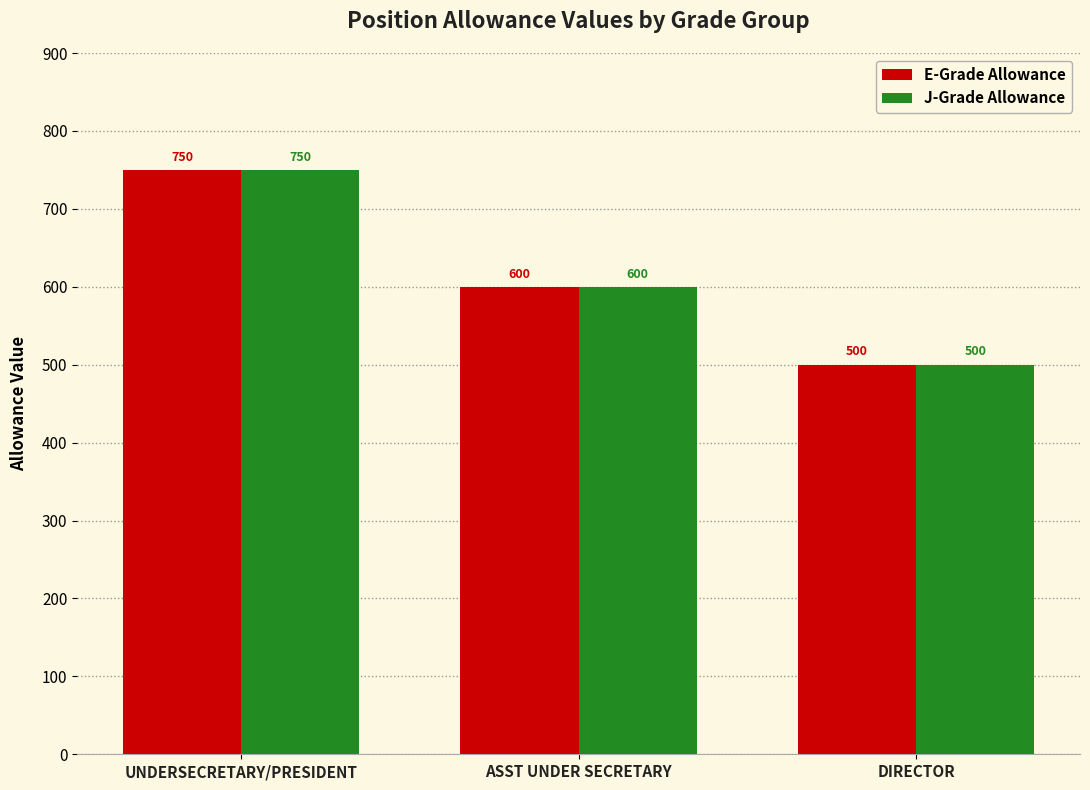

Rank the categories by E-Grade Allowance value from highest to lowest.

UNDERSECRETARY/PRESIDENT, ASST UNDER SECRETARY, DIRECTOR